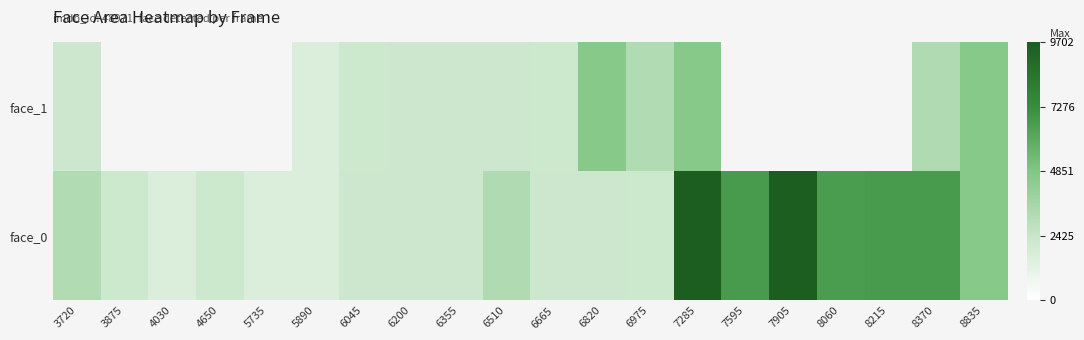

Between 6820 and 6975, which series saw the biggest shift?

face_1